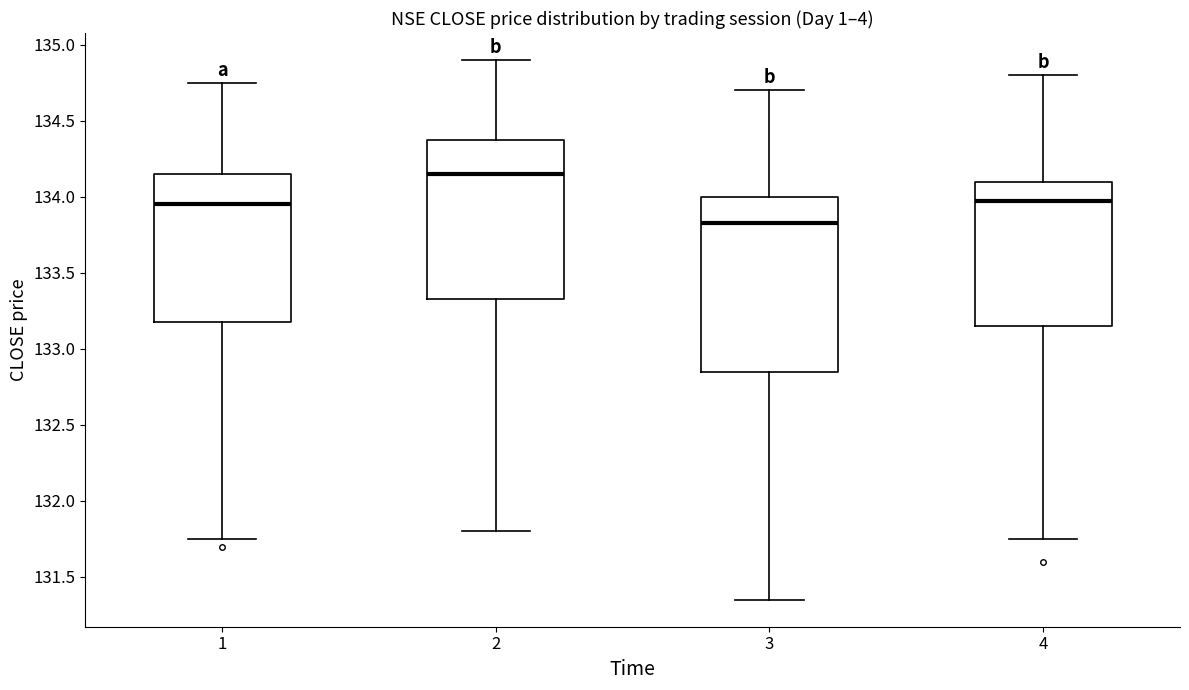

Reading left to right, read every box against the y-axis: the position of its median line, the range the box covers, and the ends of its whiskers. The values are not printed on the chart, so give them approximately, as read against the axis.

1: median 133.95, box 133.20 to 134.15, whiskers 131.75 to 134.75
2: median 134.15, box 133.35 to 134.40, whiskers 131.80 to 134.90
3: median 133.85, box 132.85 to 134.00, whiskers 131.35 to 134.70
4: median 134.00, box 133.15 to 134.10, whiskers 131.75 to 134.80